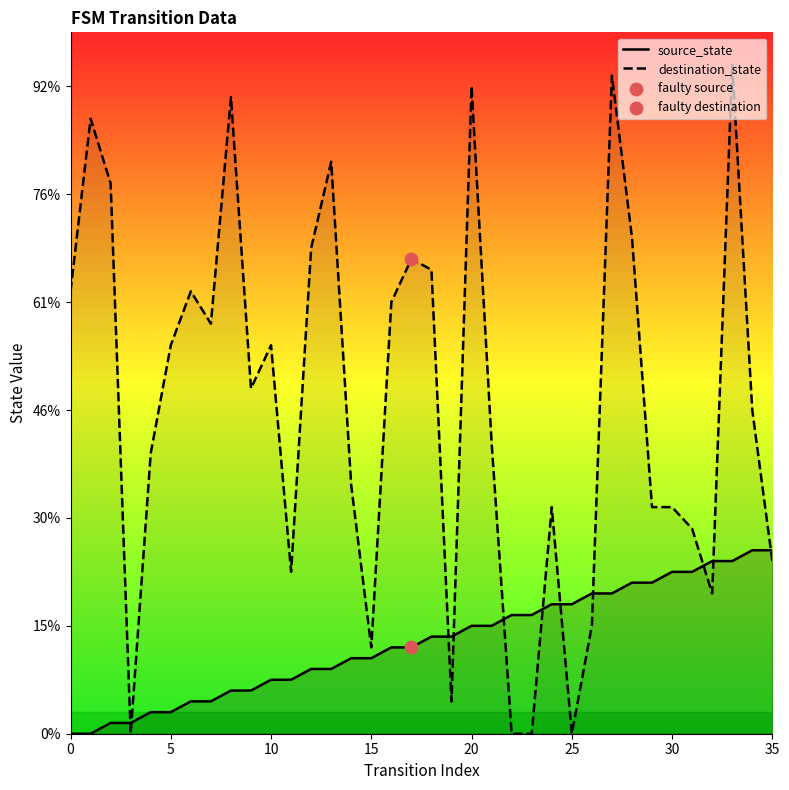

What are all the series names shown in the legend?

source_state, destination_state